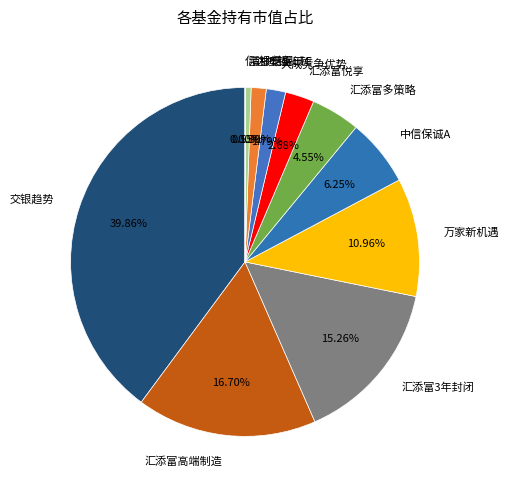

To the nearest percent, what is the difference between the largest and smallest slice percentages?

40%